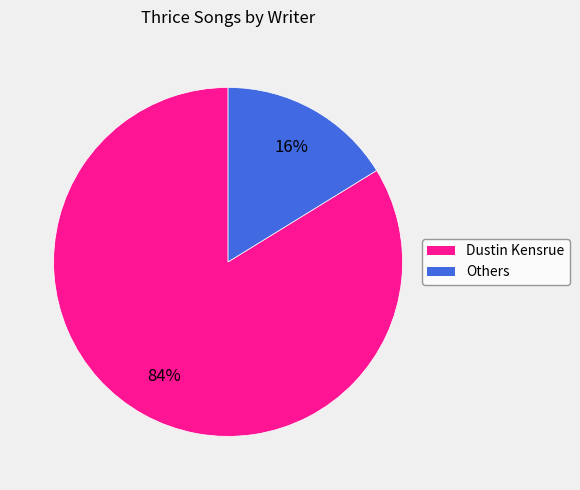

How many slices are in this pie chart?

2